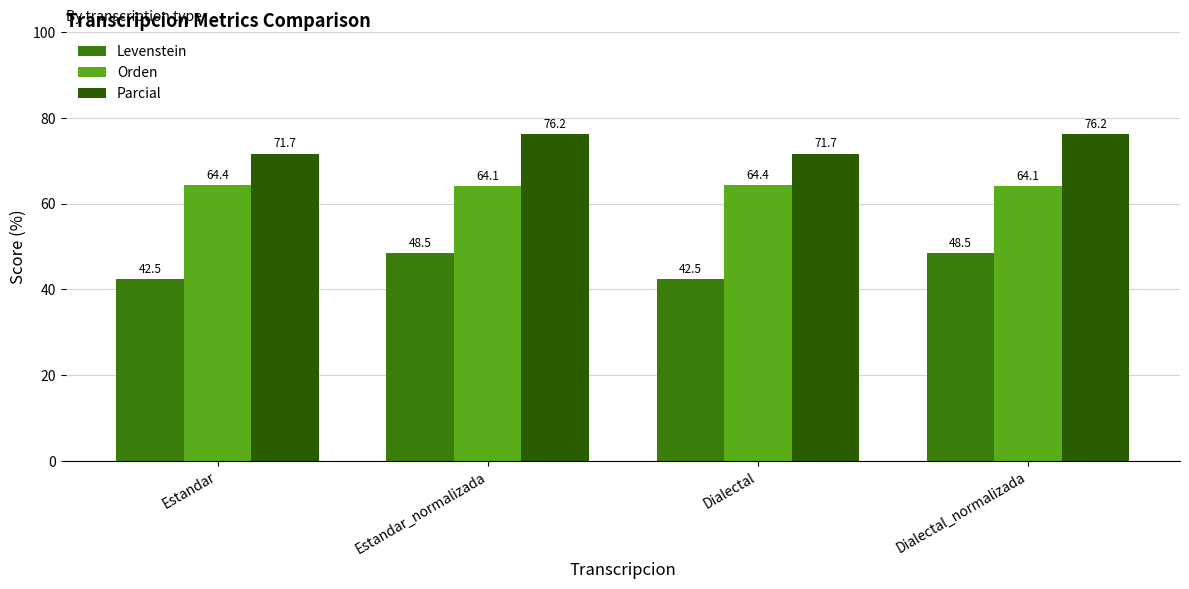

Which series has the largest range (max minus min)?

Levenstein